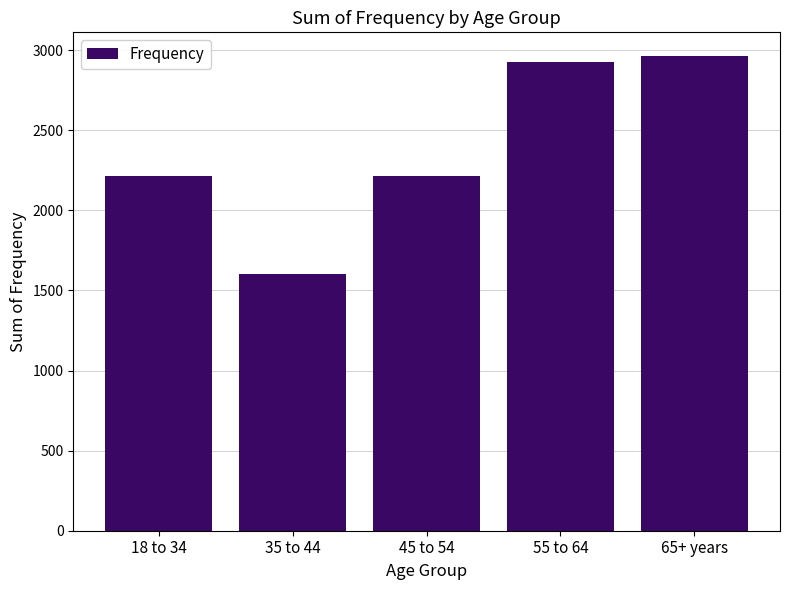

What is the sum of the values at 18 to 34 and 65+ years?

5177